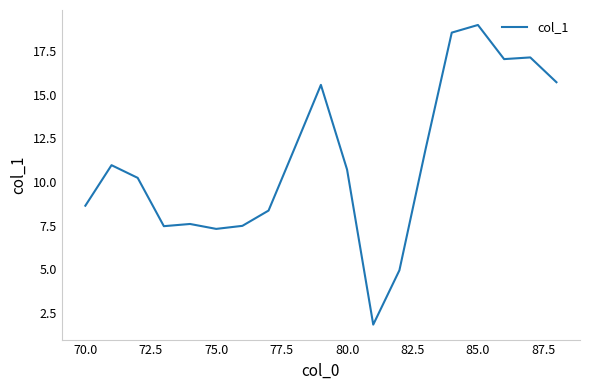

Is this an area chart (filled region under the line)?

No